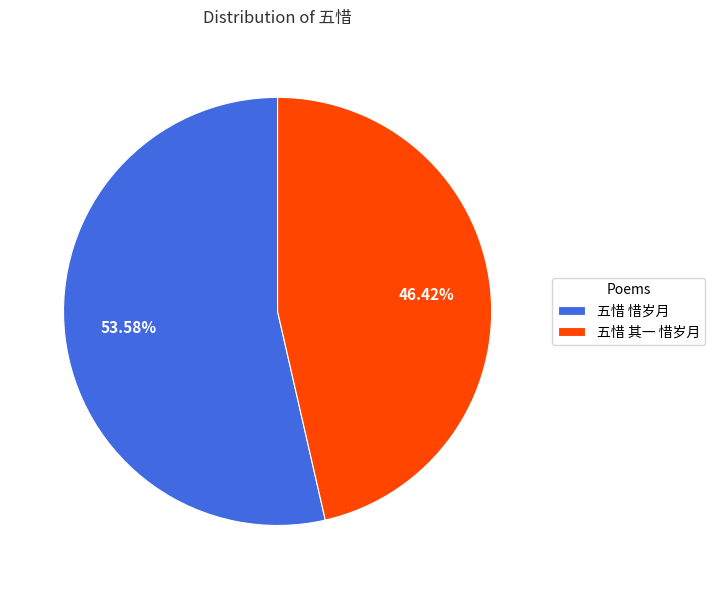

Which slice is the largest?

五惜 惜岁月